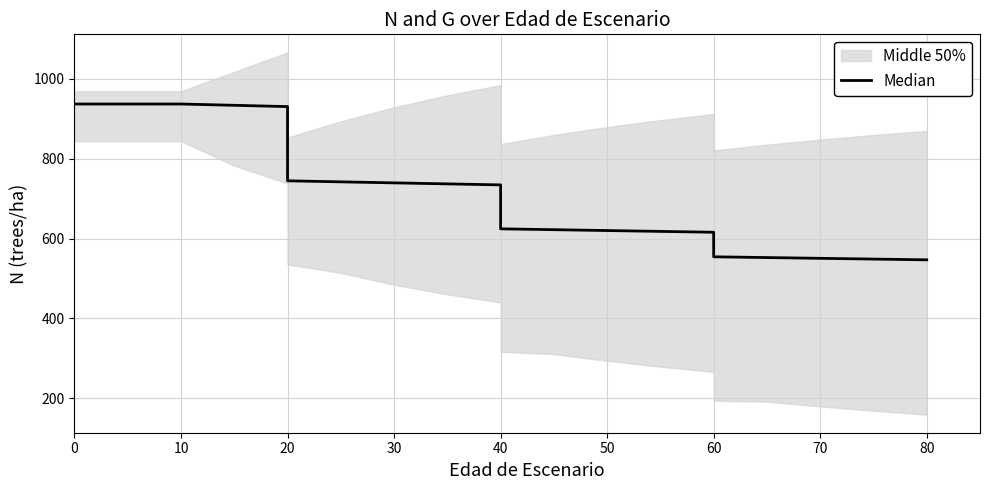

Reading right to left, extract all data points from this chart.

546.5	548.4	550.3	552.2	554.1	615.7	617.8	620.0	622.1	624.3	734.4	737.0	739.5	742.1	744.6	930.8	934.0	937.2	937.2	937.2